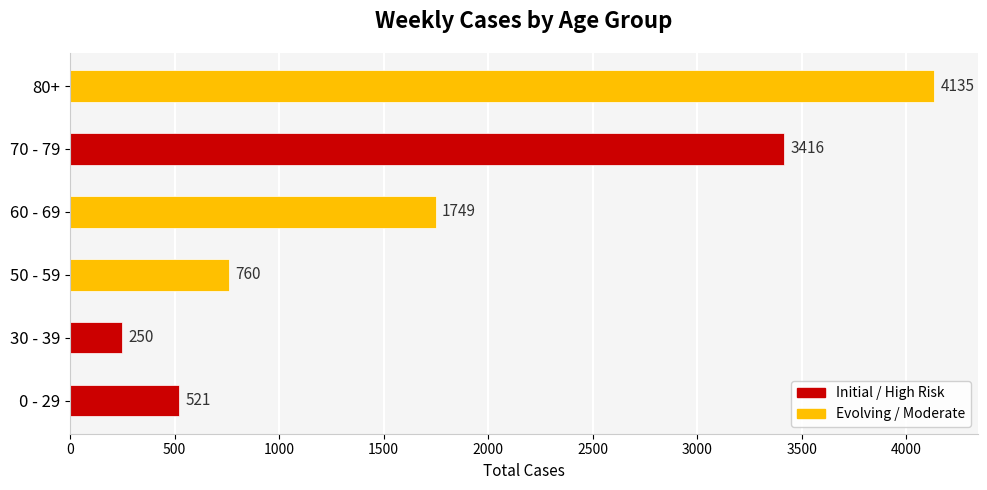

List the series in order of their peak value, lowest first.

30 - 39, 0 - 29, 50 - 59, 60 - 69, 70 - 79, 80+